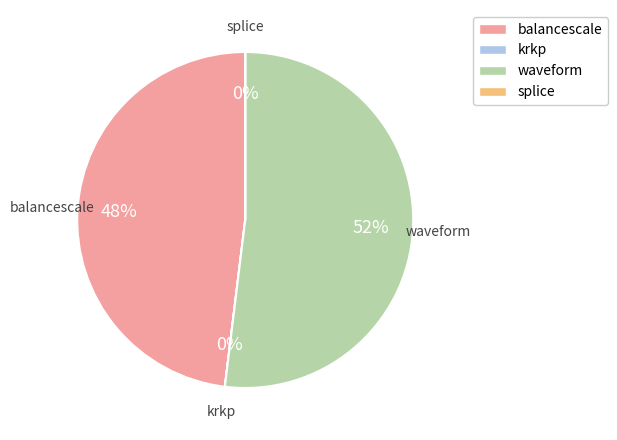

Which slice represents more than half of the pie?

waveform